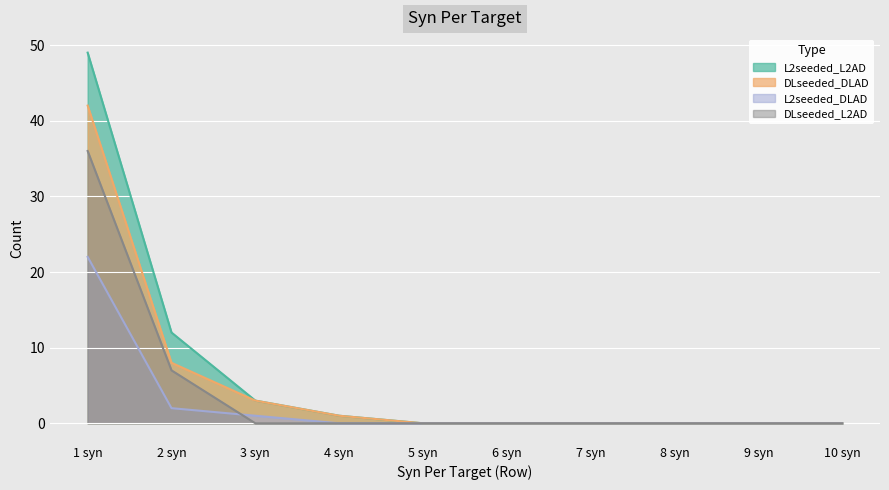

List the series in order of their peak value, lowest first.

L2seeded_DLAD, DLseeded_L2AD, DLseeded_DLAD, L2seeded_L2AD